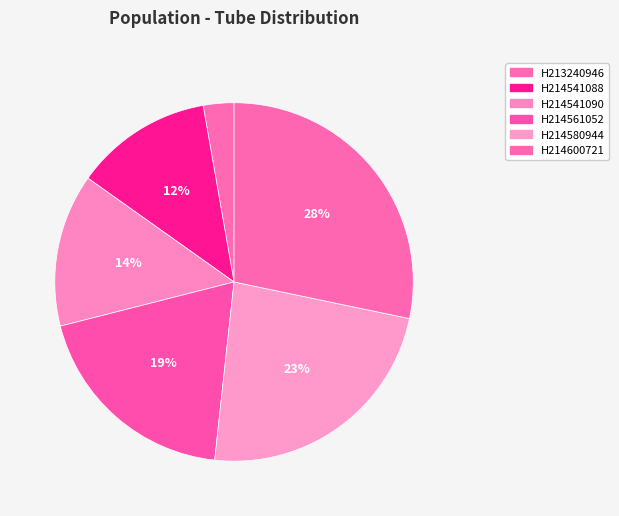

How much of the chart is everything except H213240946?

97.2%